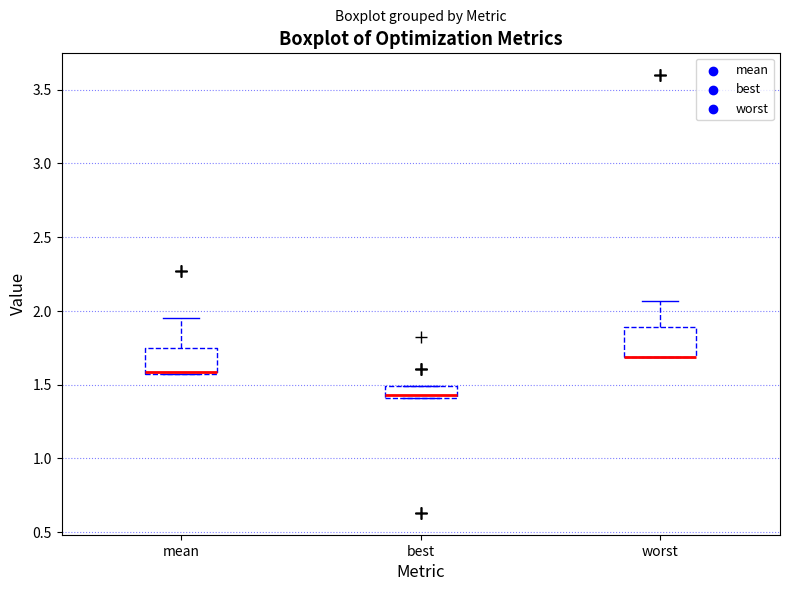

Where is the upper edge of the box for worst on the y-axis? The values are not printed on the chart, so give them approximately, as read against the axis.

1.90